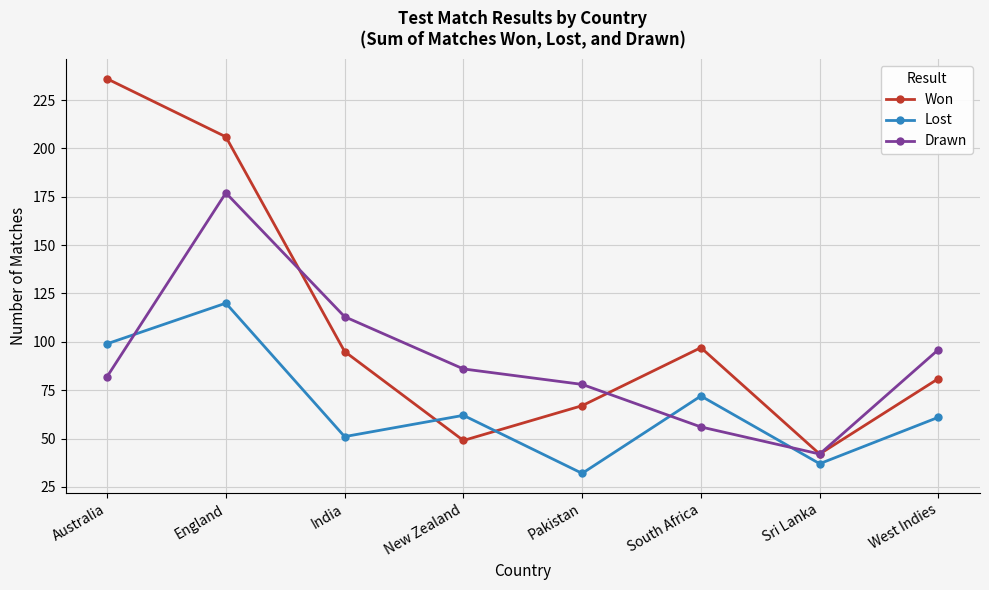

What position from the left is Sri Lanka?

7